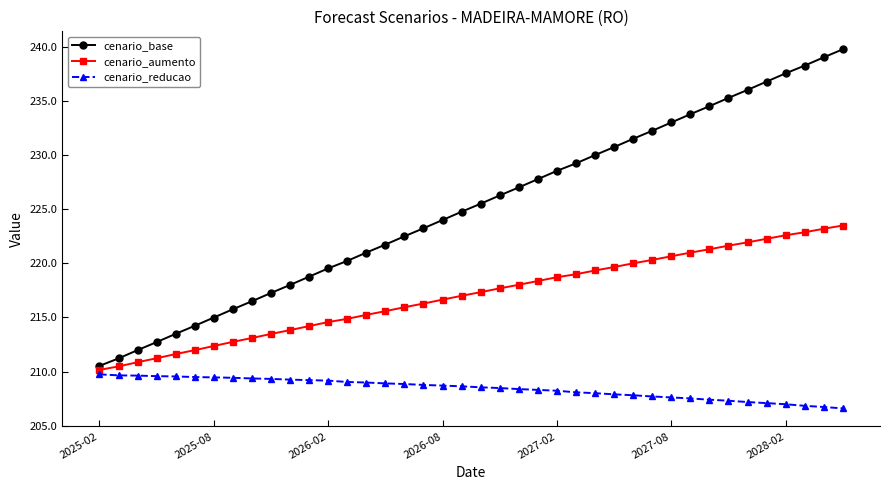

True or false: cenario_reducao and cenario_base cross at least once.

False